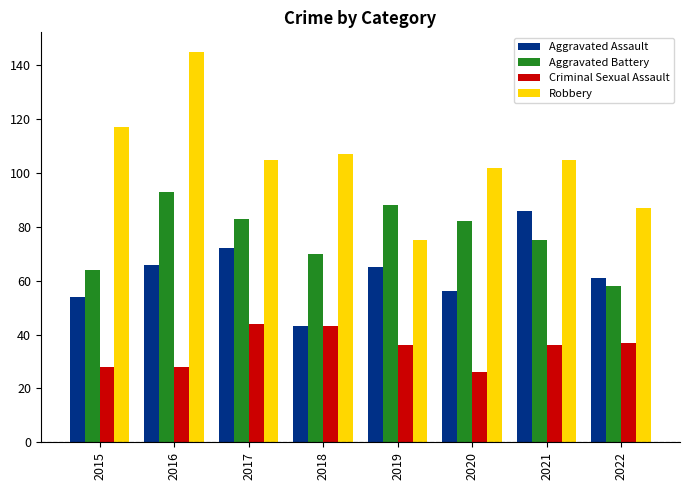

True or false: Criminal Sexual Assault has a value of 6 at 2016.

False